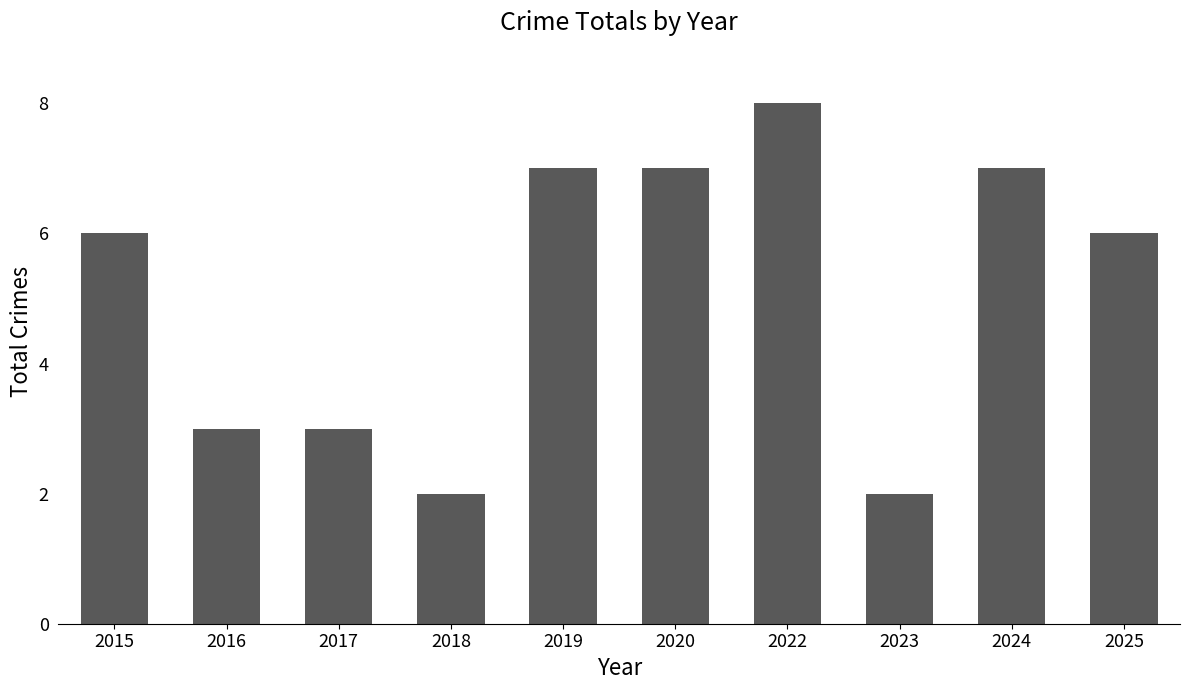

What value does the data have at 2024?

7